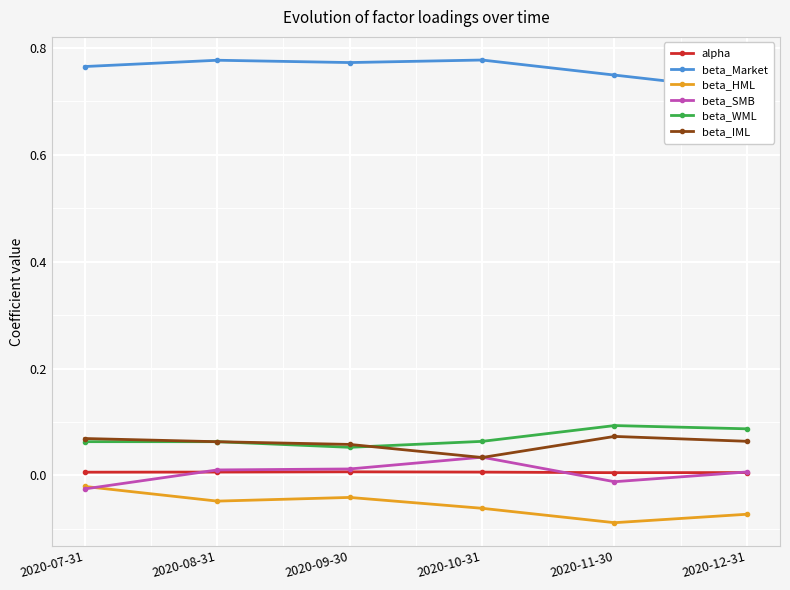

In beta_IML, how many points are lower than both neighbors (excluding endpoints)?

1